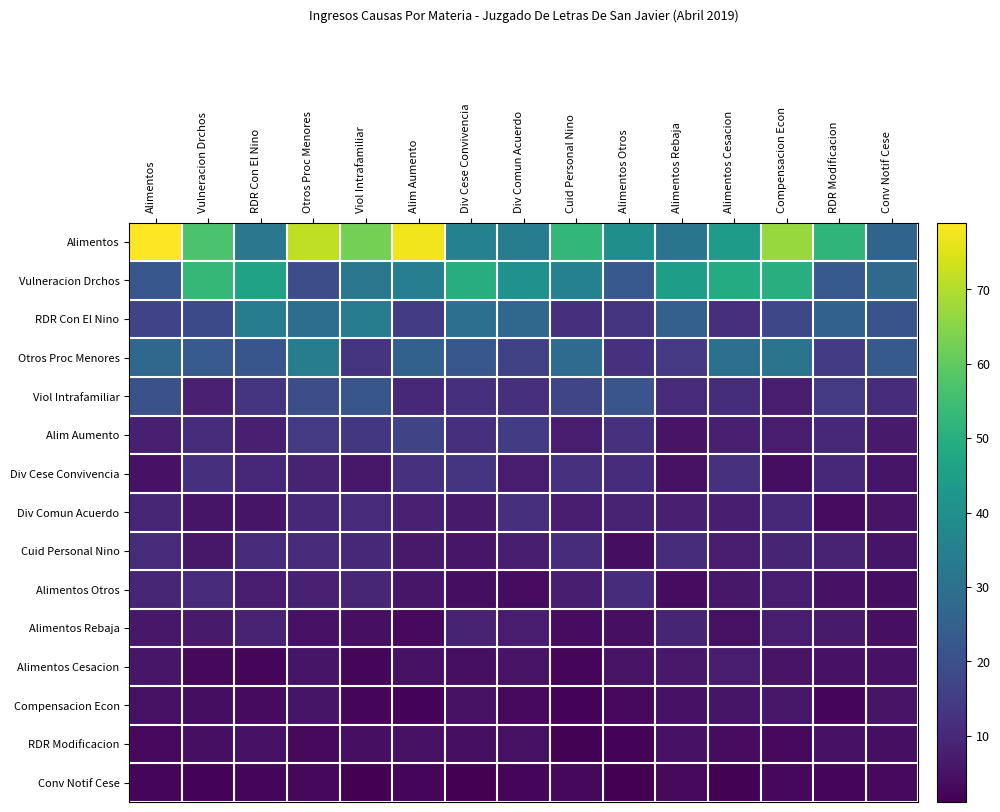

What is the minimum value shown in the chart?

1.1